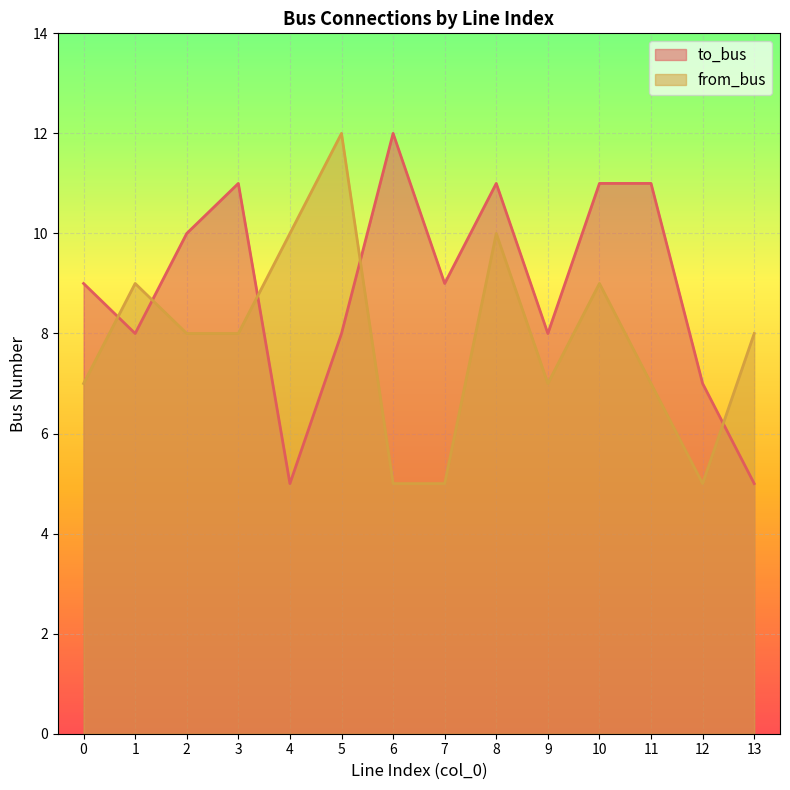

Reading left to right, what are all the values shown in this chart?

to_bus: 0=9	1=8	2=10	3=11	4=5	5=8	6=12	7=9	8=11	9=8	10=11	11=11	12=7	13=5
from_bus: 0=7	1=9	2=8	3=8	4=10	5=12	6=5	7=5	8=10	9=7	10=9	11=7	12=5	13=8